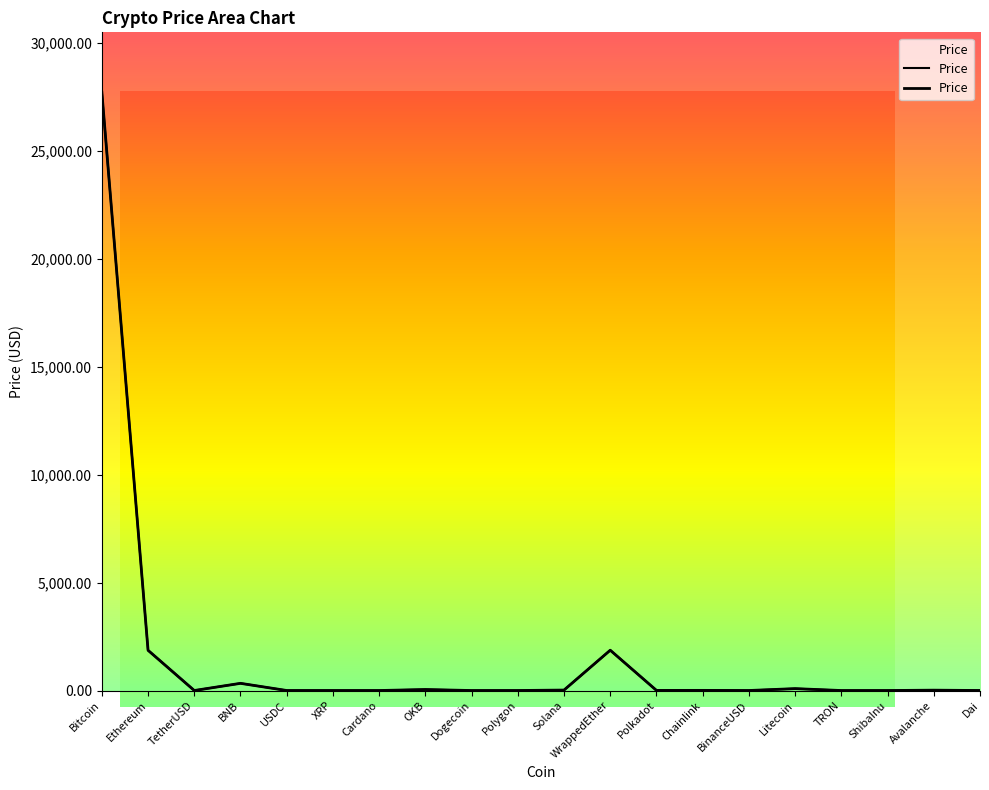

At which category does the data reach its first local peak?

BNB